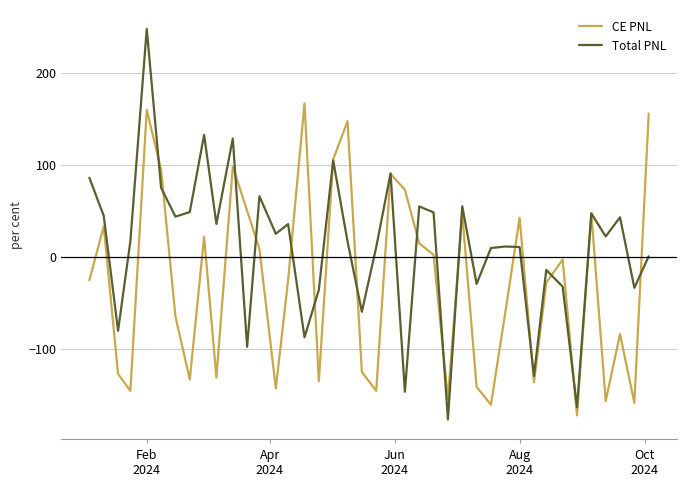

List the series in order of their overall mean, lowest first.

CE PNL, Total PNL